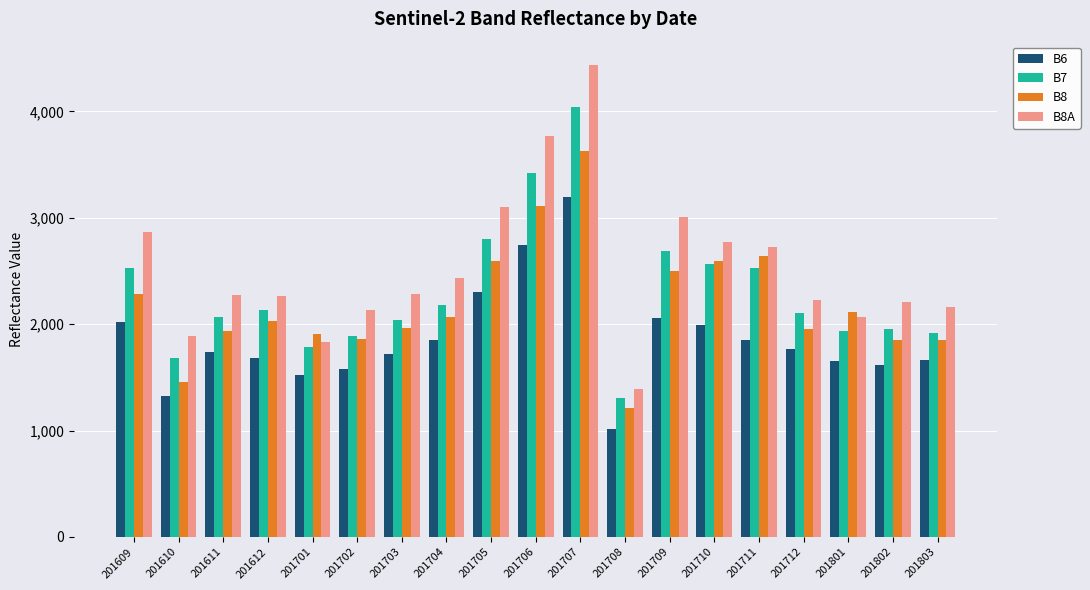

What is the greatest value displayed?

4433